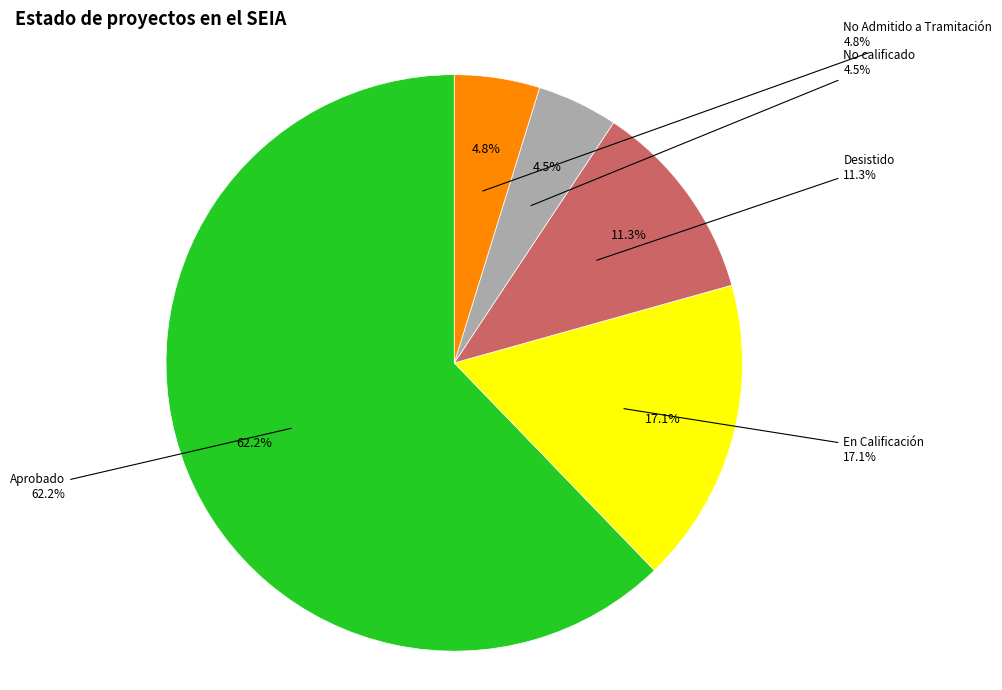

Which slice is the largest?

Aprobado